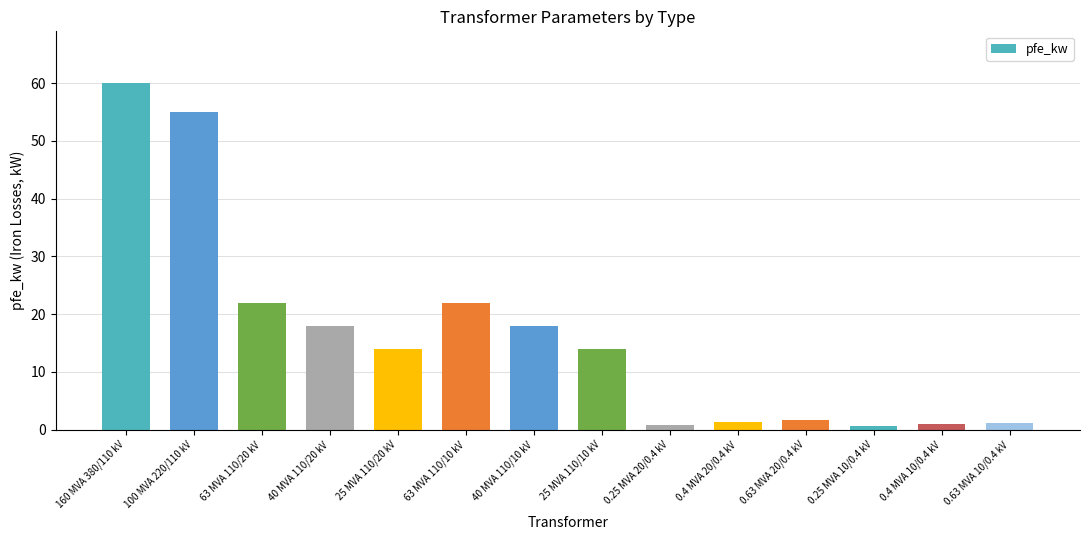

What position from the right is 100 MVA 220/110 kV?

13